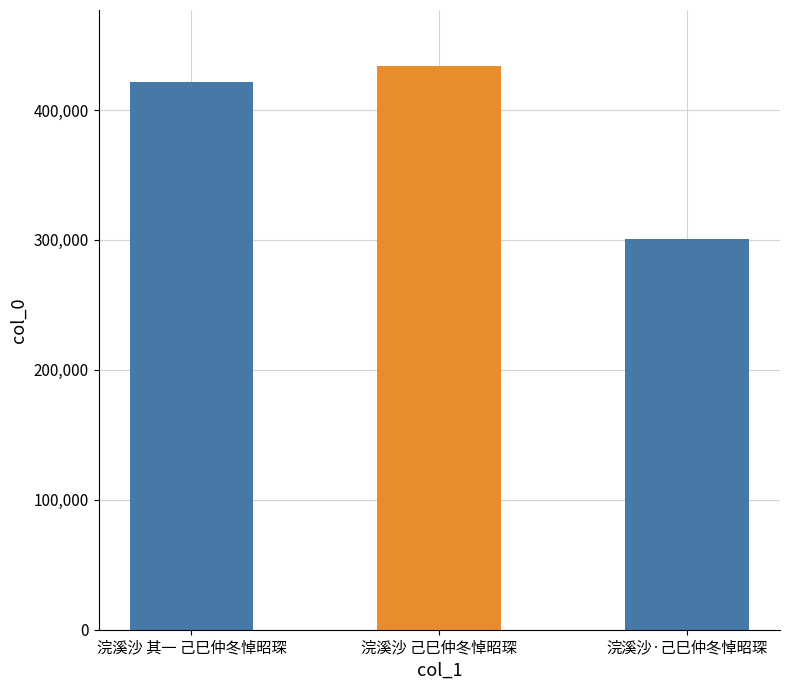

How many series are shown in this chart?

1